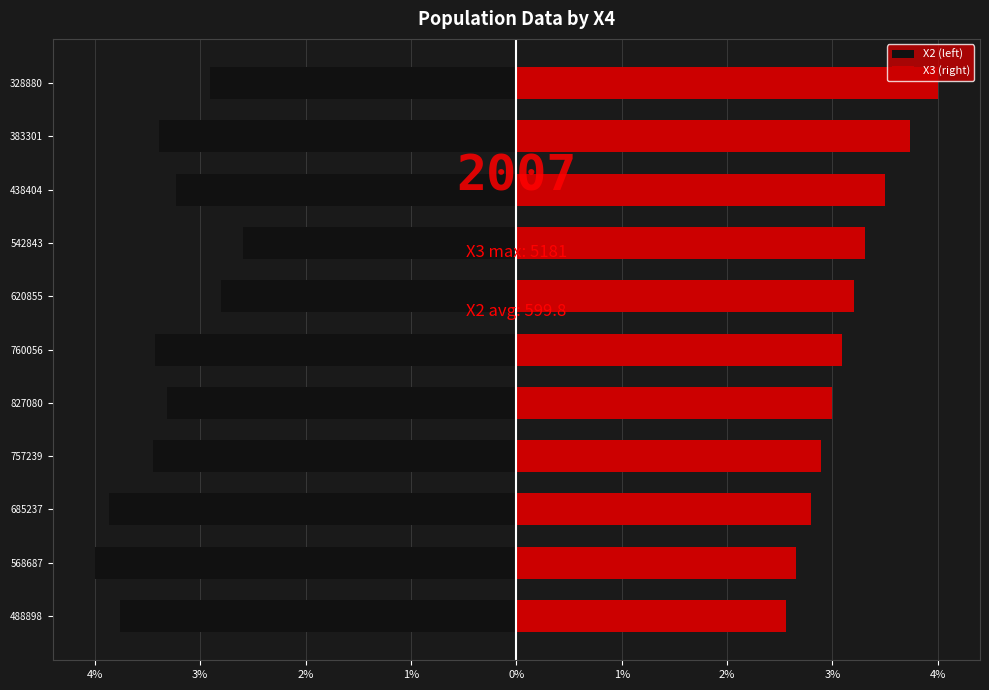

Is it true that X3 (right) equals 4.6 at 760056?

False